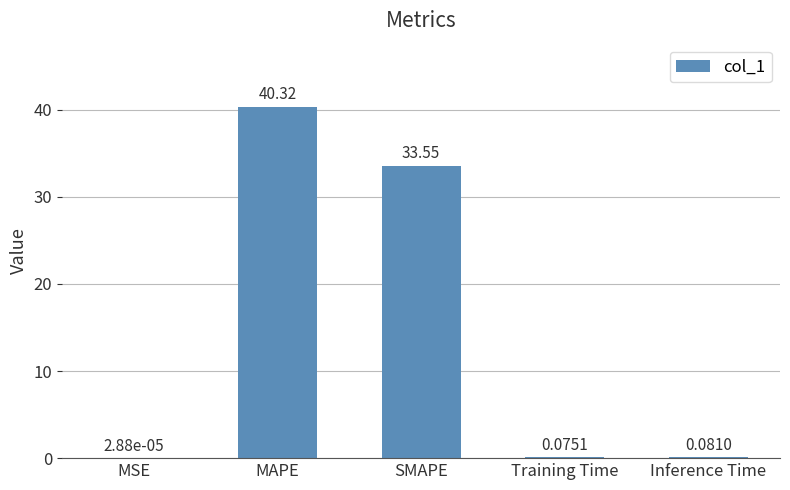

At which label is the value closest to 20?

SMAPE